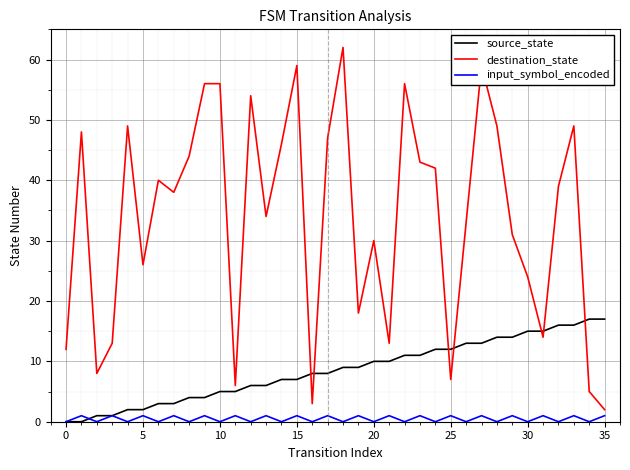

What is the difference between the maximum and minimum values in the destination_state series?

60